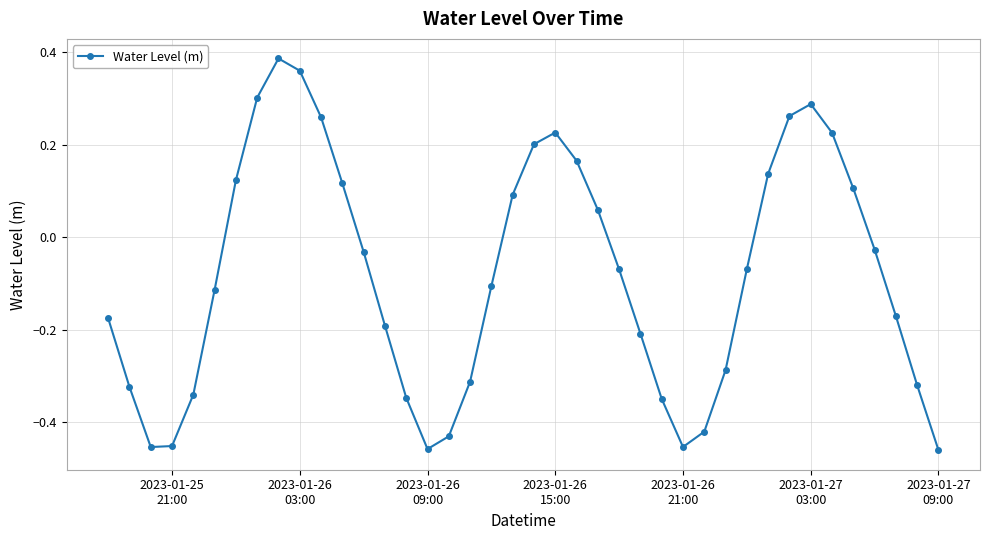

How many points are lower than both their immediate neighbors (excluding endpoints)?

3